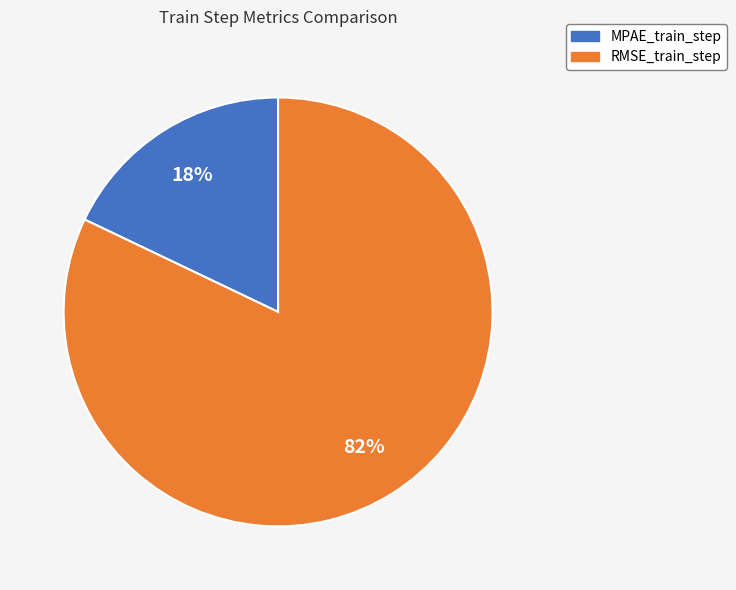

To the nearest percent, what is the difference between the largest and smallest slice percentages?

64%